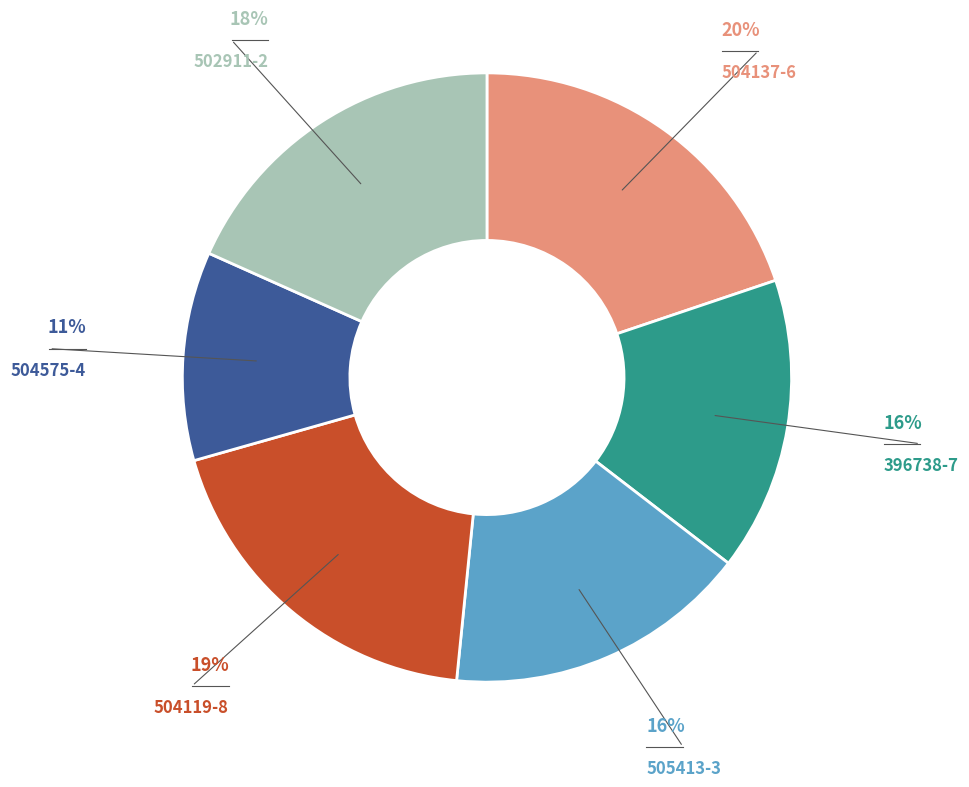

To the nearest percent, what is the average slice percentage?

17%